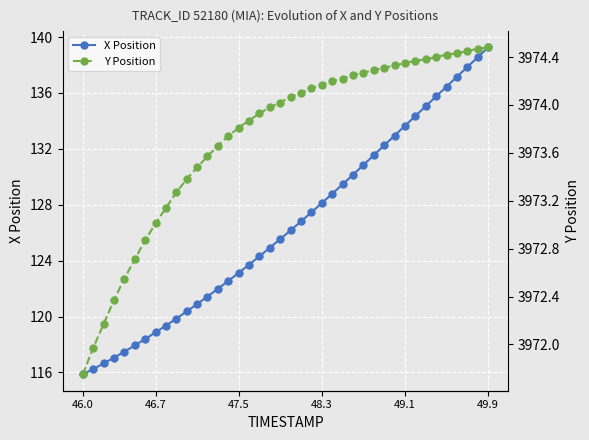

At which label does X Position reach its peak?

49.9